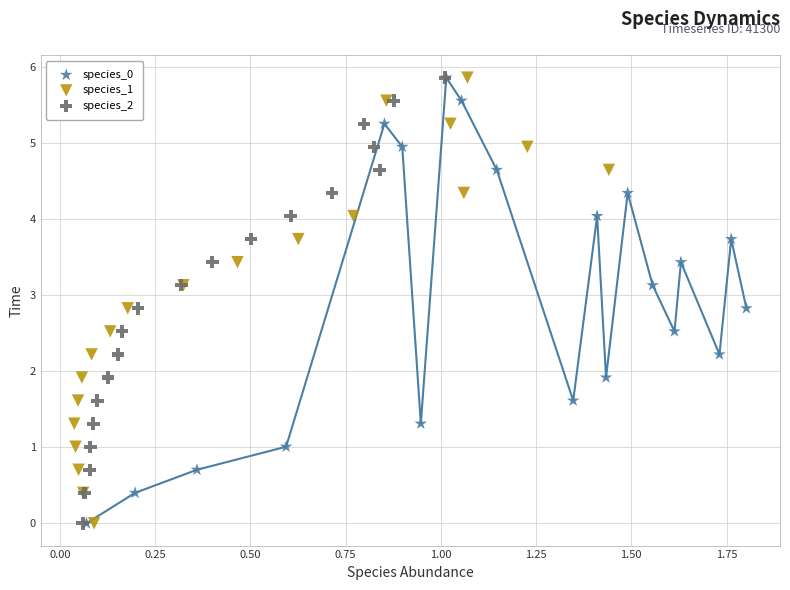

What are all the series names shown in the legend?

species_0, species_1, species_2